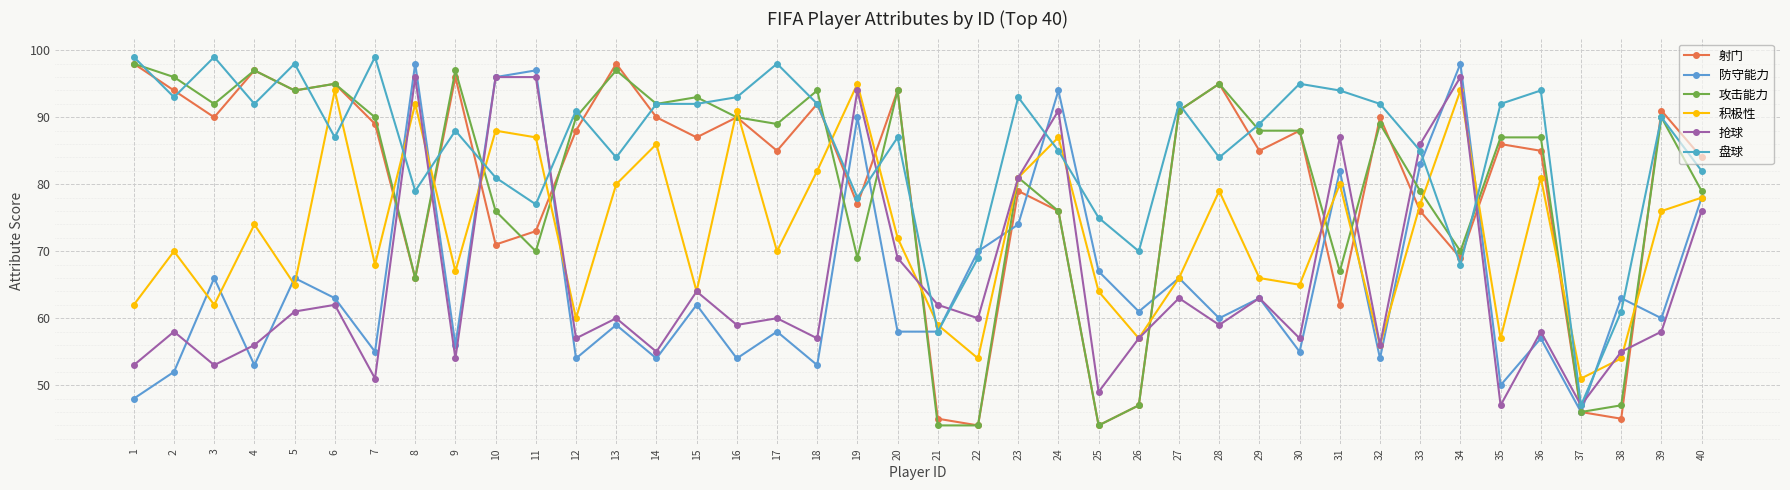

What is the sum of the 射门 values at 39 and 37?

137